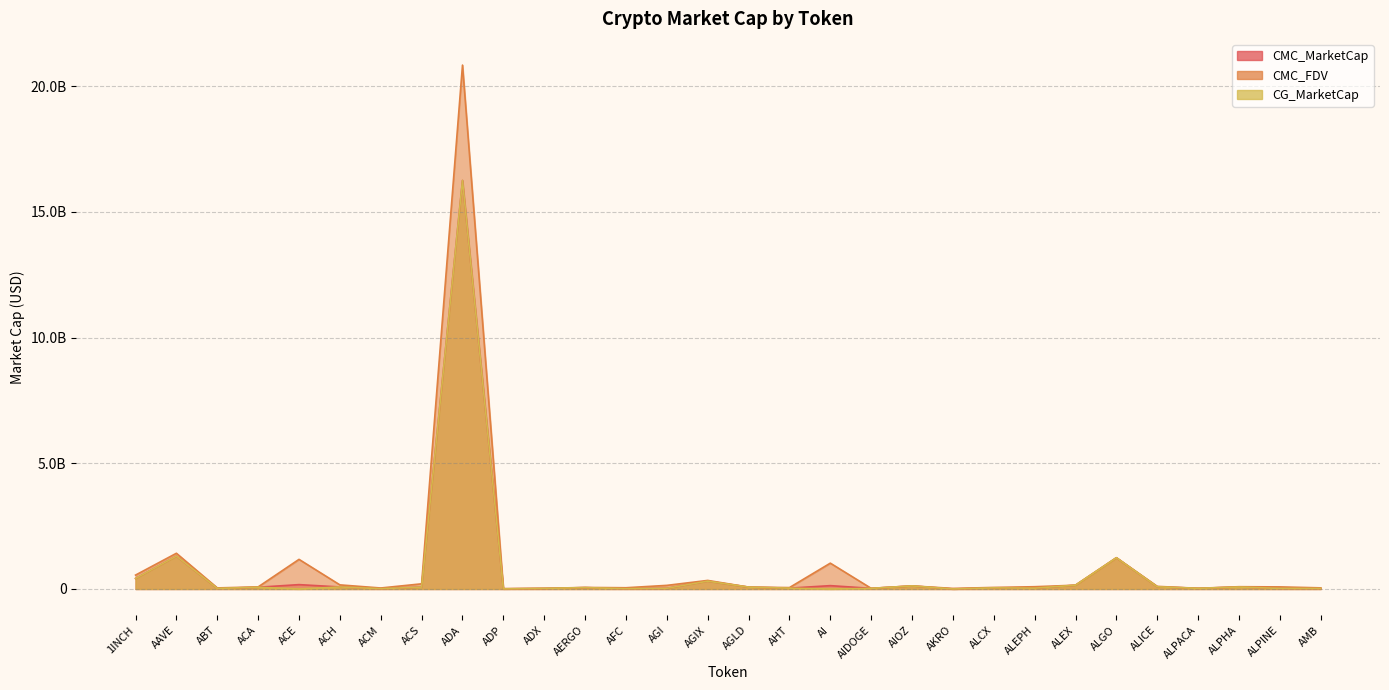

How many data points in CMC_FDV are above 90591758?

14